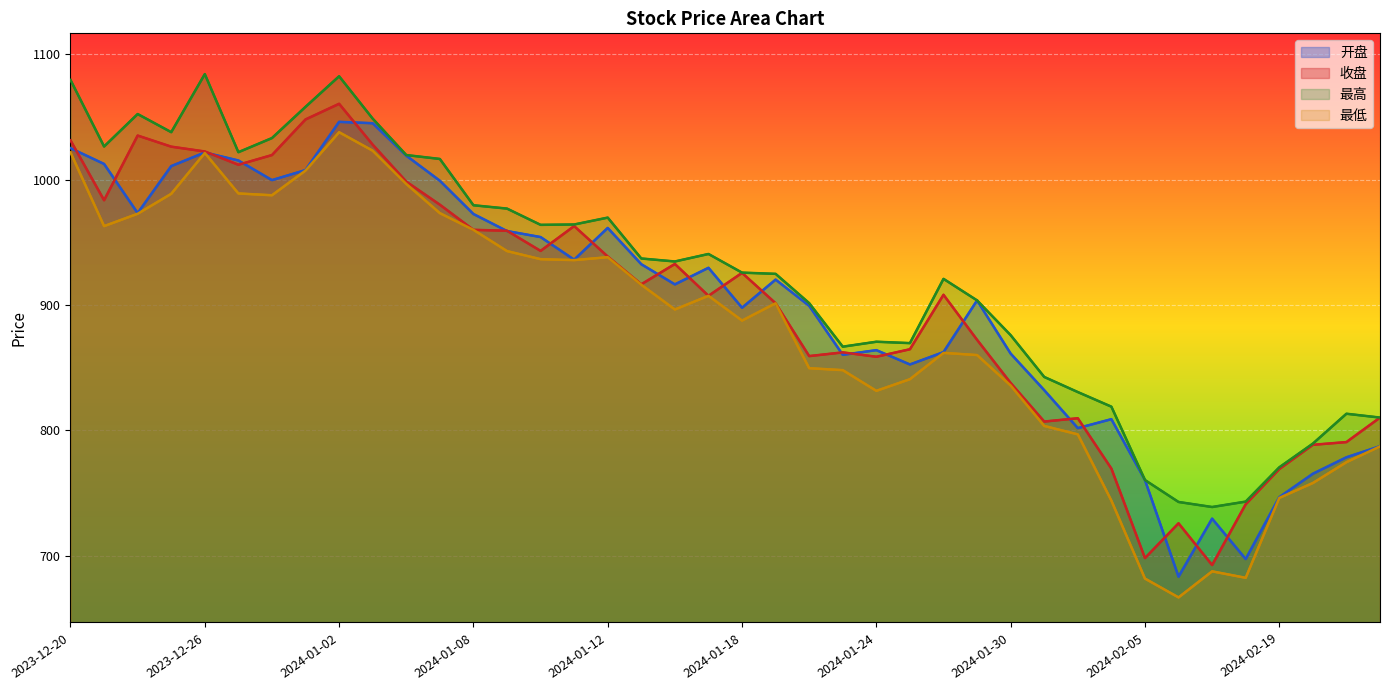

Rank the series at 2023-12-28 from highest to lowest value.

最高, 收盘, 开盘, 最低